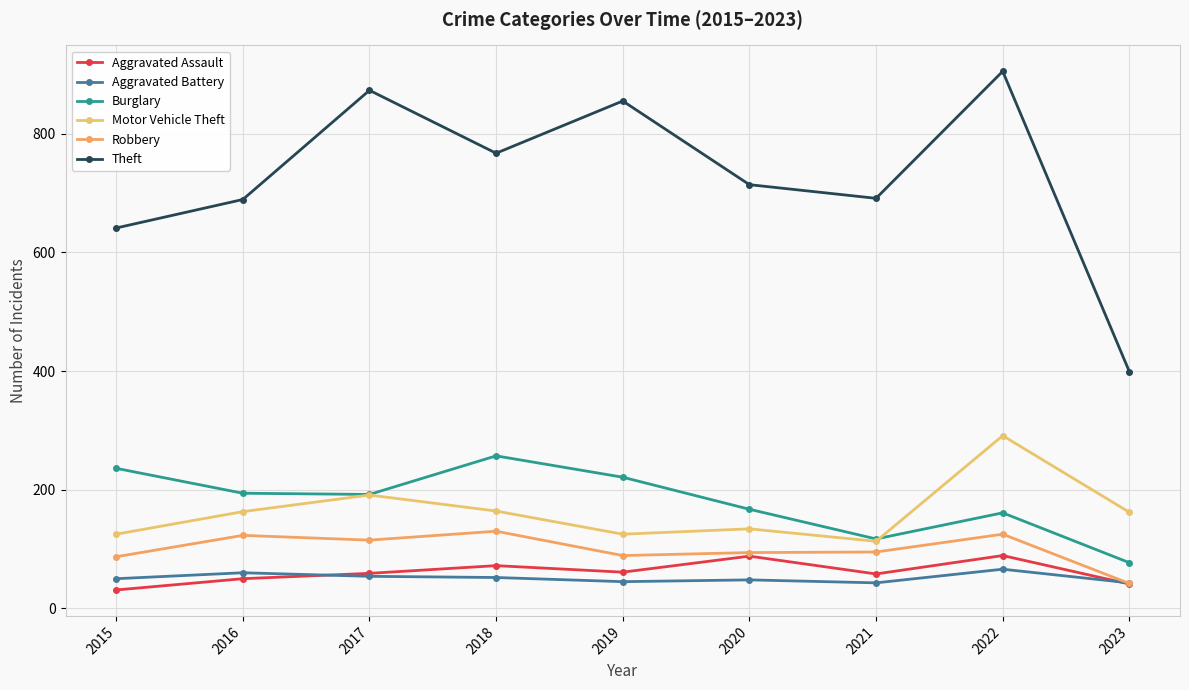

Which category has the lowest value in the Burglary series?

2023